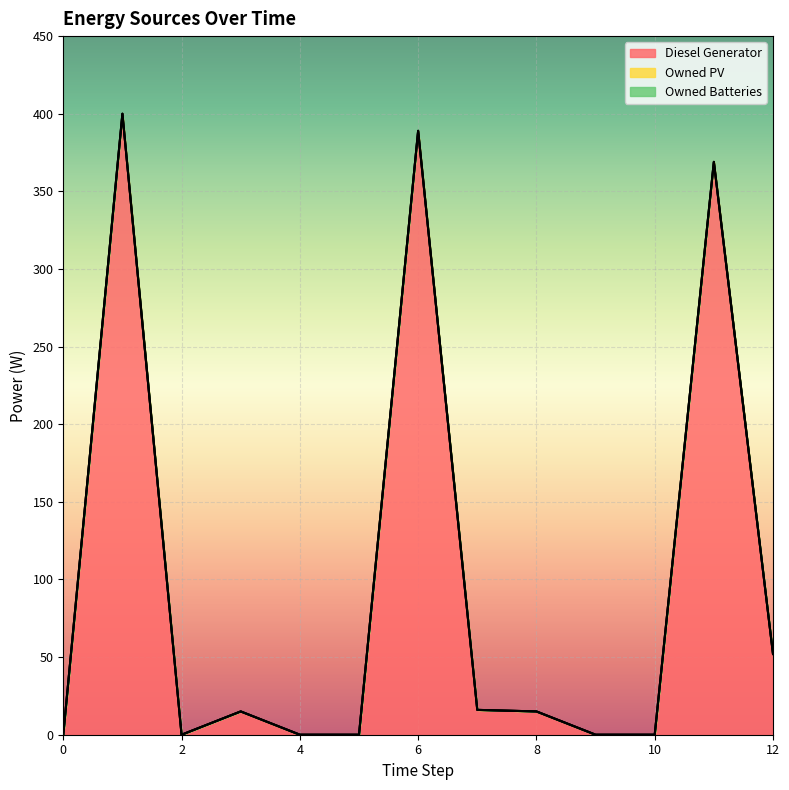

Which series has the largest total across all categories?

Diesel Generator